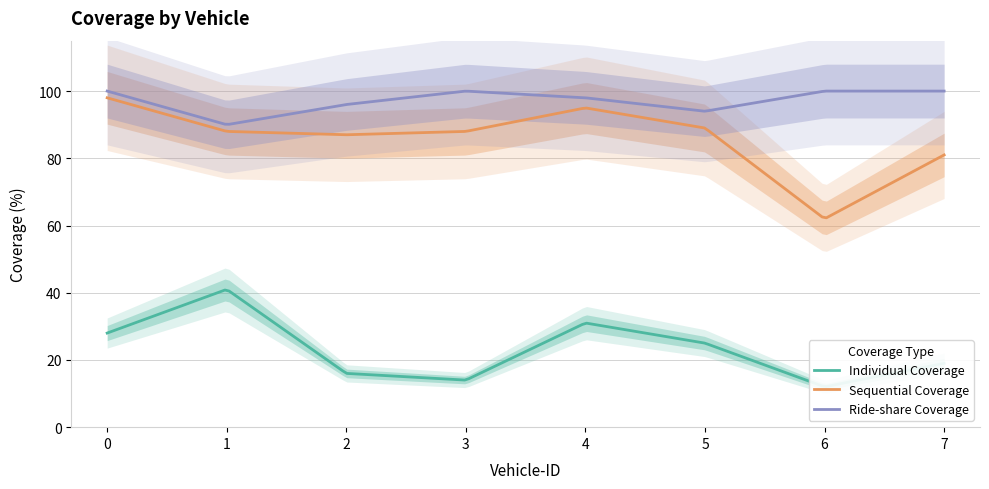

Reading right to left, transcribe all the data shown in this chart.

Individual Coverage: 19	12	25	31	14	16	41	28
Sequential Coverage: 81	62	89	95	88	87	88	98
Ride-share Coverage: 100	100	94	98	100	96	90	100